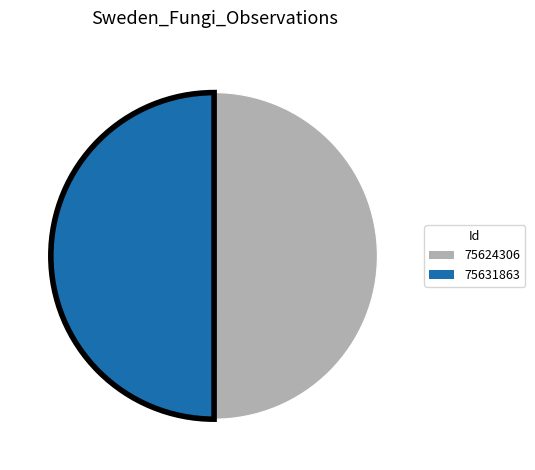

Combined, do 75624306 and 75631863 account for over 50%?

Yes